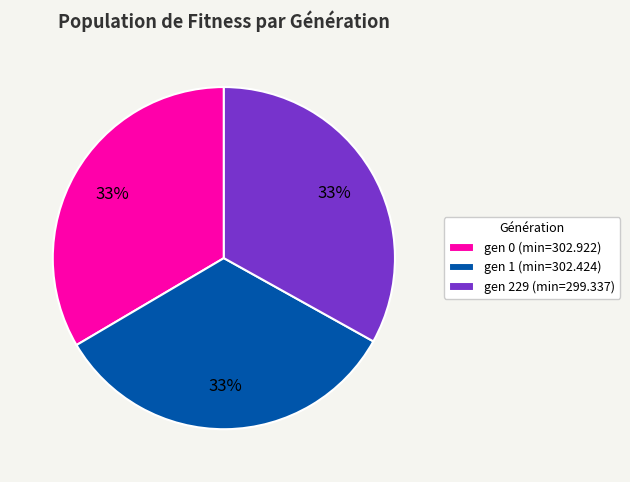

To the nearest percent, what portion does gen 229 (min=299.337) represent?

33%